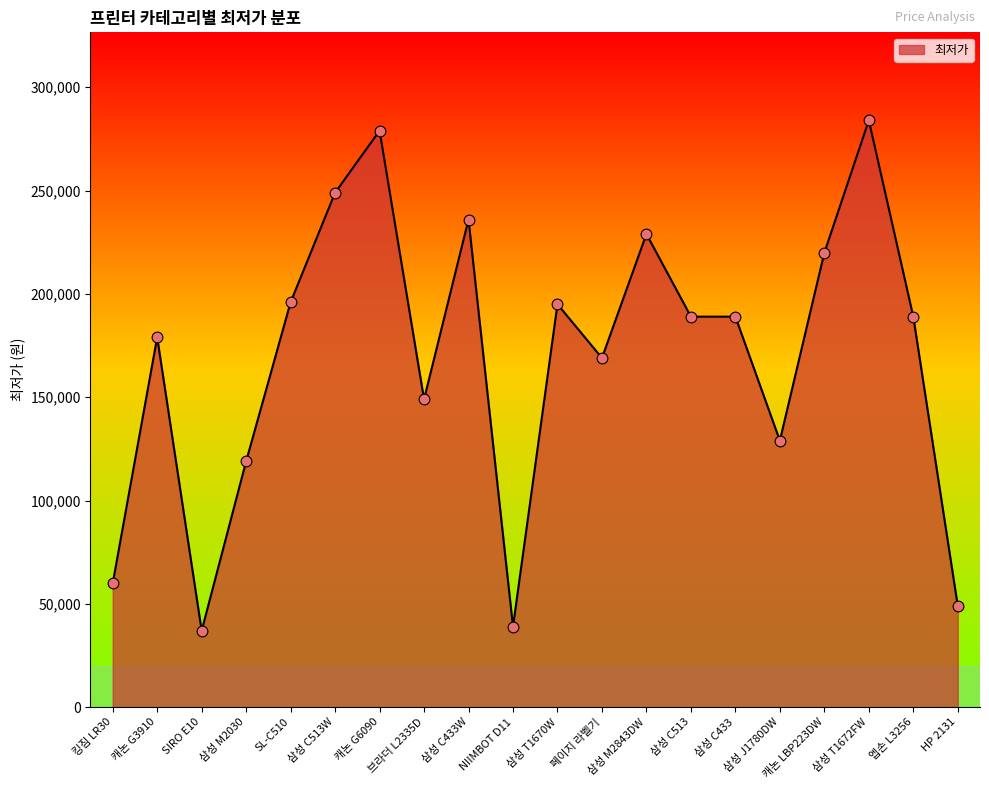

What is the ratio of the value at 캐논 G6090 to the value at 킹짐 LR30?

4.7